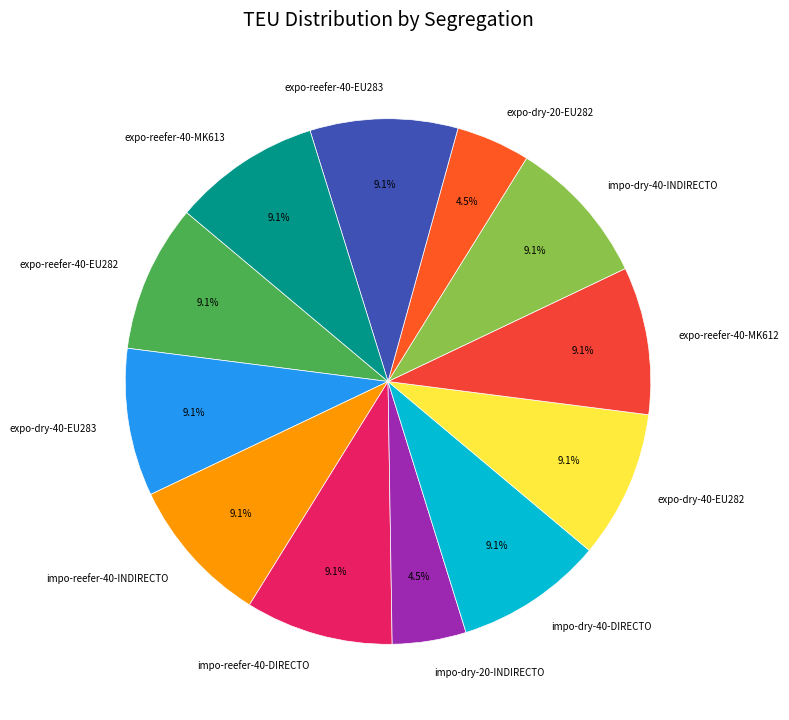

What is the ratio of the value at expo-reefer-40-EU282 to the value at impo-dry-20-INDIRECTO?

2.0